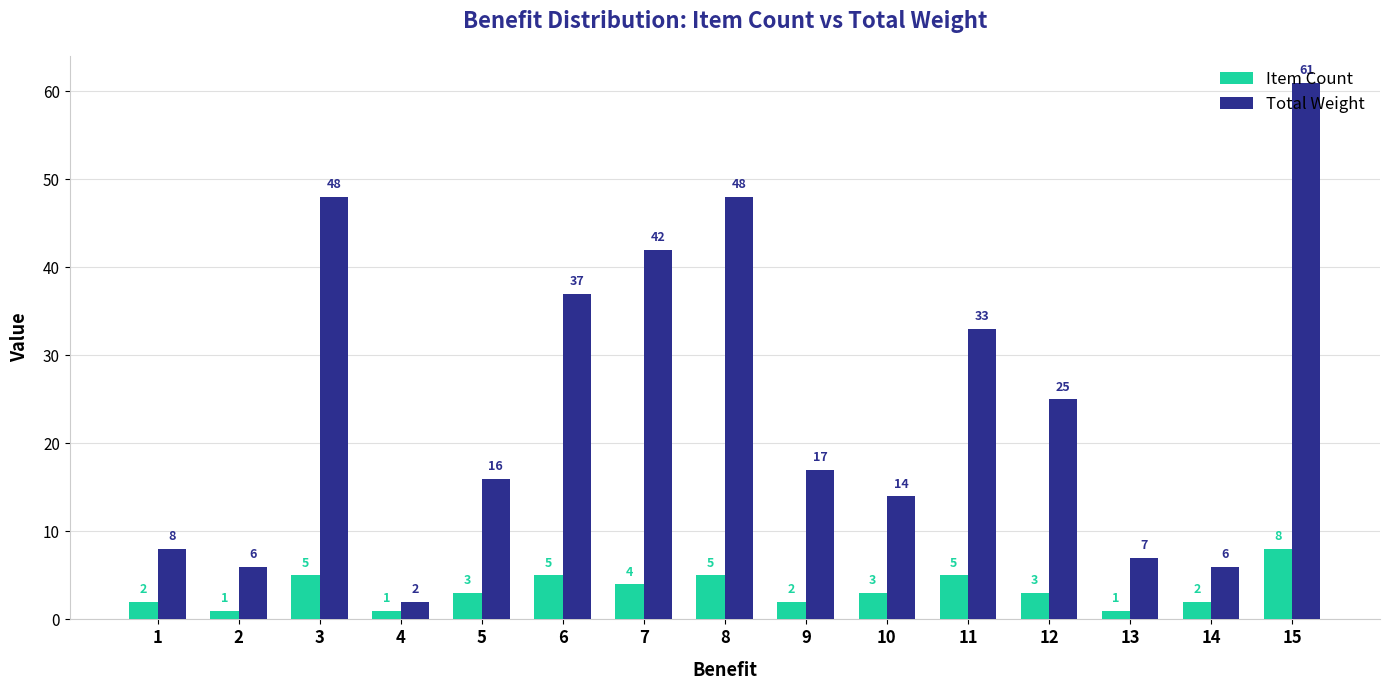

At how many categories does at least one series exceed 21?

7